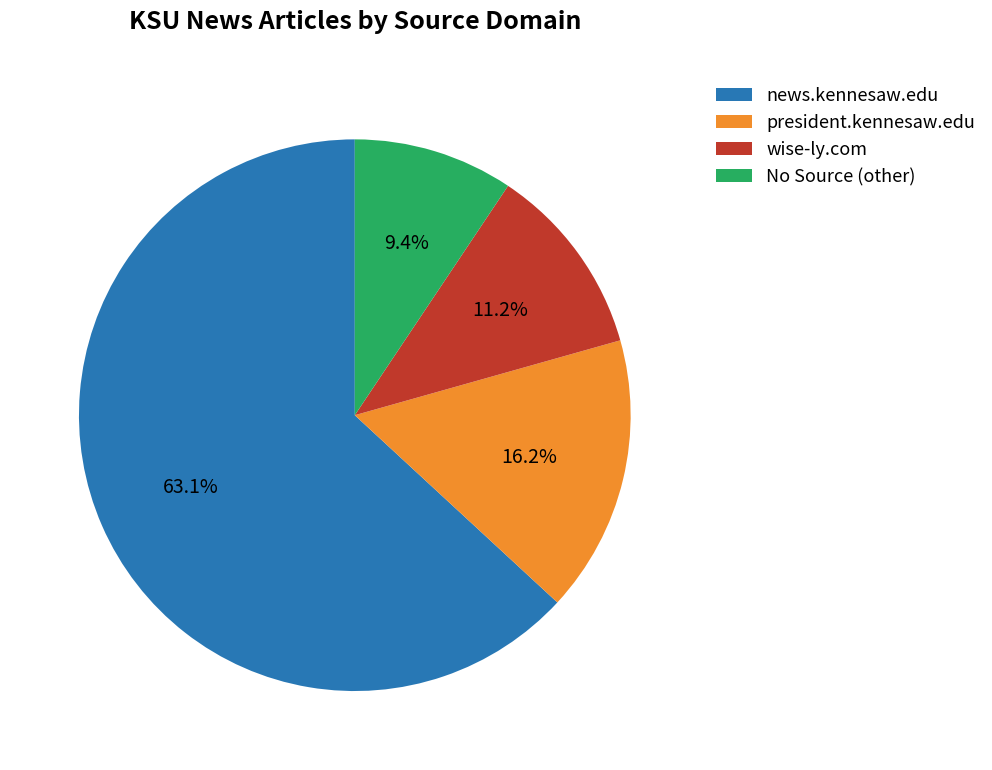

Does any single category account for the majority?

Yes